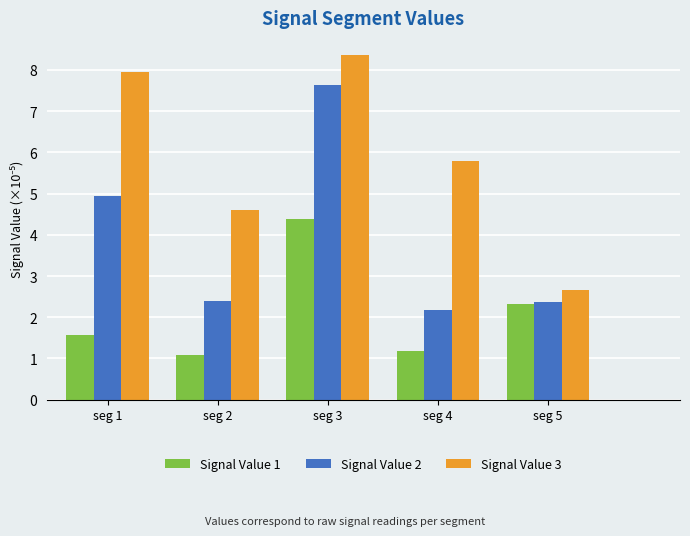

Reading right to left, list all the values displayed in this chart.

Signal Value 1: seg 5=2.3	seg 4=1.2	seg 3=4.4	seg 2=1.1	seg 1=1.6
Signal Value 2: seg 5=2.4	seg 4=2.2	seg 3=7.6	seg 2=2.4	seg 1=4.9
Signal Value 3: seg 5=2.7	seg 4=5.8	seg 3=8.4	seg 2=4.6	seg 1=8.0